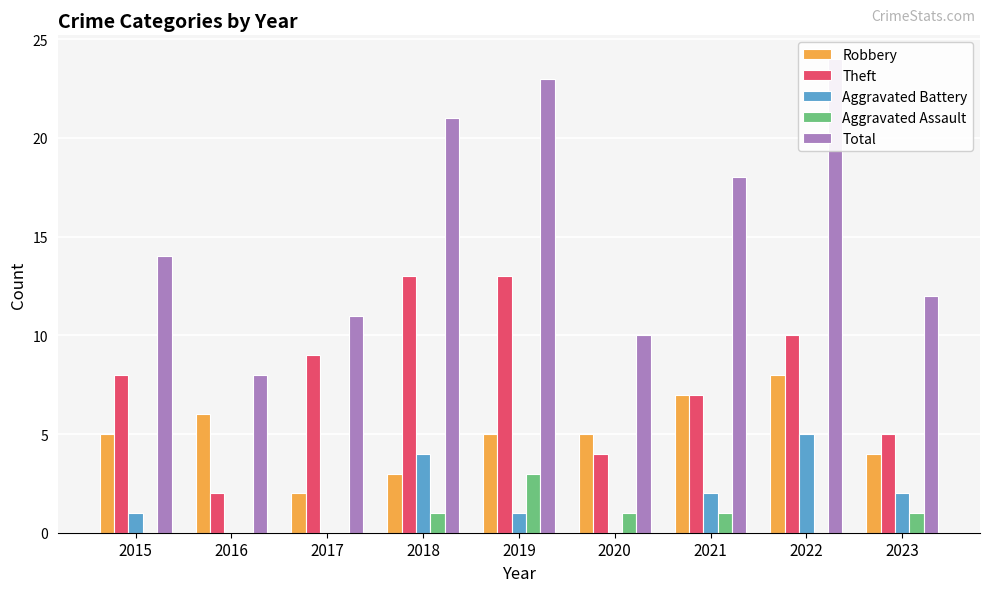

Which series has the largest range (max minus min)?

Total